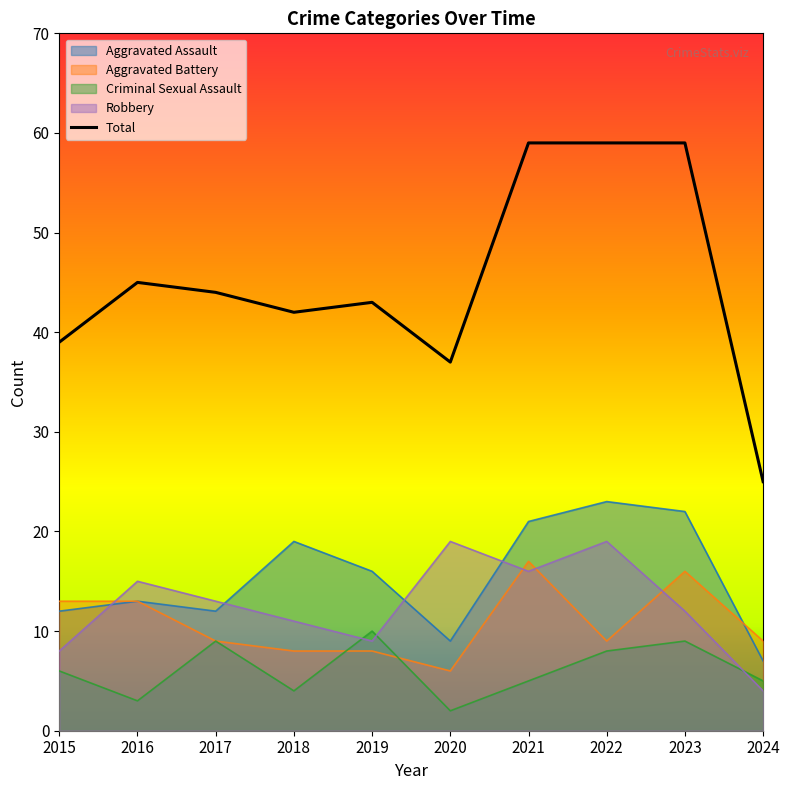

Between 2019 and 2023, which series saw the biggest shift?

Total